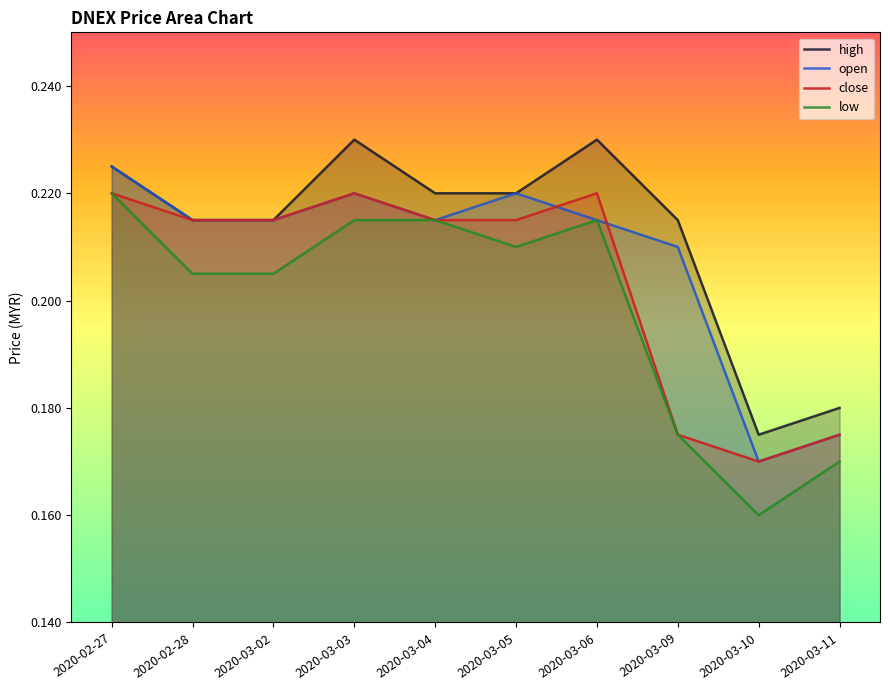

At which category is the sum across all series the highest?

2020-02-27